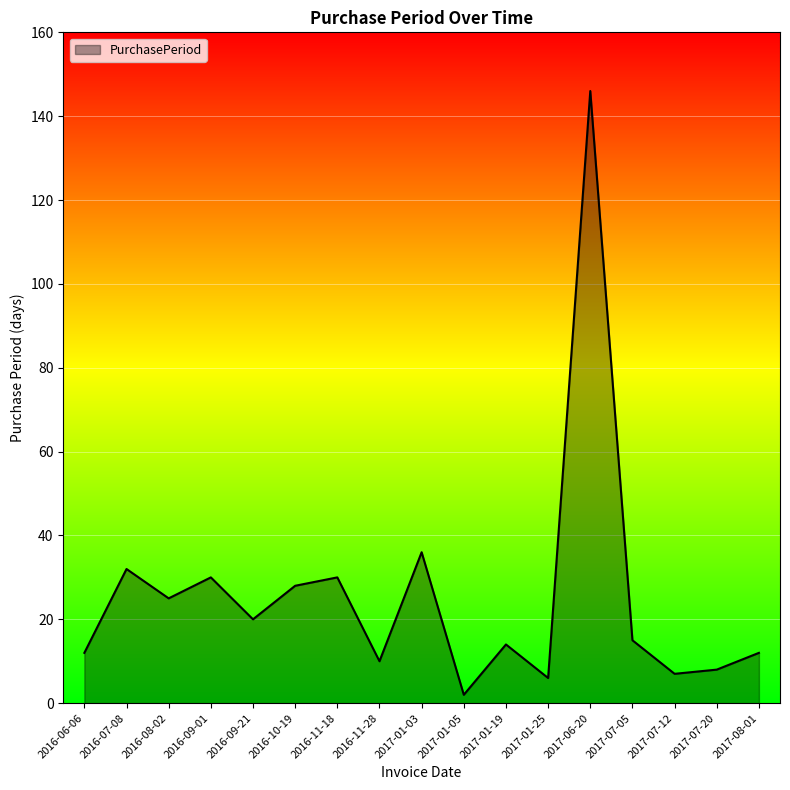

What is the change in value from 2016-11-28 to 2017-06-20?

+136